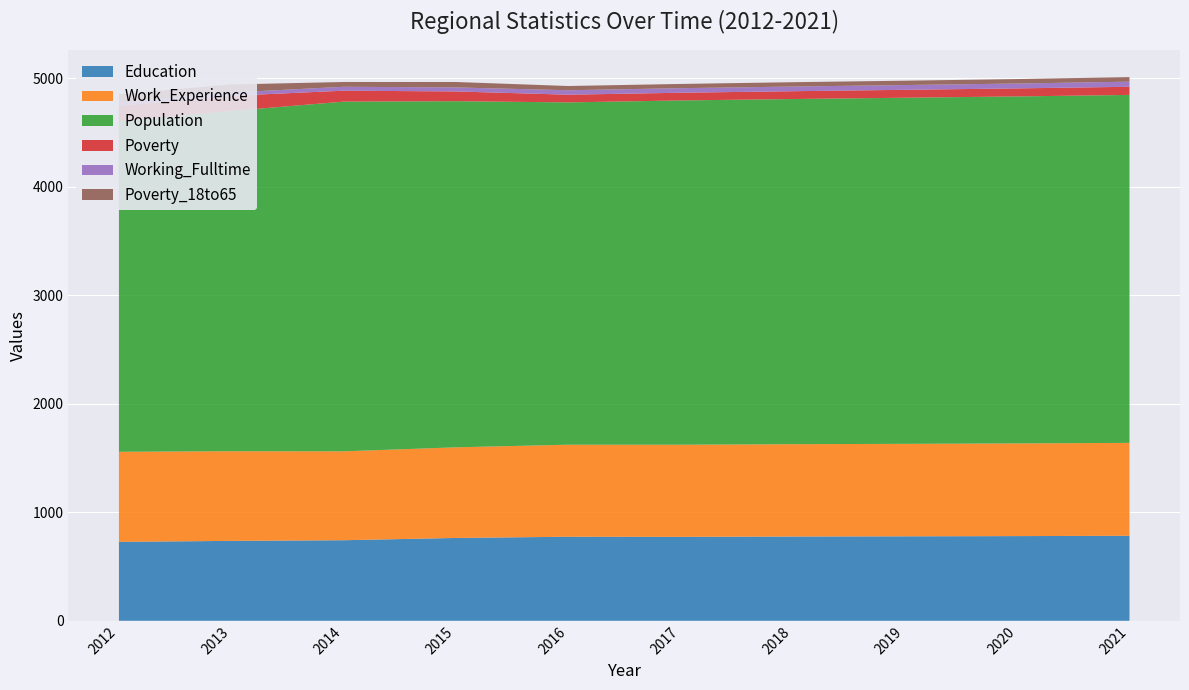

Reading right to left, what are all the values shown in this chart?

Education: 2021=783	2020=780	2019=778	2018=776	2017=773	2016=774	2015=763	2014=742	2013=736	2012=727
Work_Experience: 2021=856	2020=854	2019=852	2018=851	2017=849	2016=848	2015=835	2014=819	2013=826	2012=830
Population: 2021=3206	2020=3197	2019=3189	2018=3180	2017=3172	2016=3154	2015=3189	2014=3222	2013=3135	2012=3045
Poverty: 2021=75	2020=74	2019=73	2018=72	2017=71	2016=71	2015=90	2014=101	2013=140	2012=142
Working_Fulltime: 2021=47	2020=45	2019=44	2018=43	2017=42	2016=41	2015=37	2014=36	2013=30	2012=30
Poverty_18to65: 2021=42	2020=41	2019=40	2018=40	2017=39	2016=39	2015=50	2014=44	2013=74	2012=78